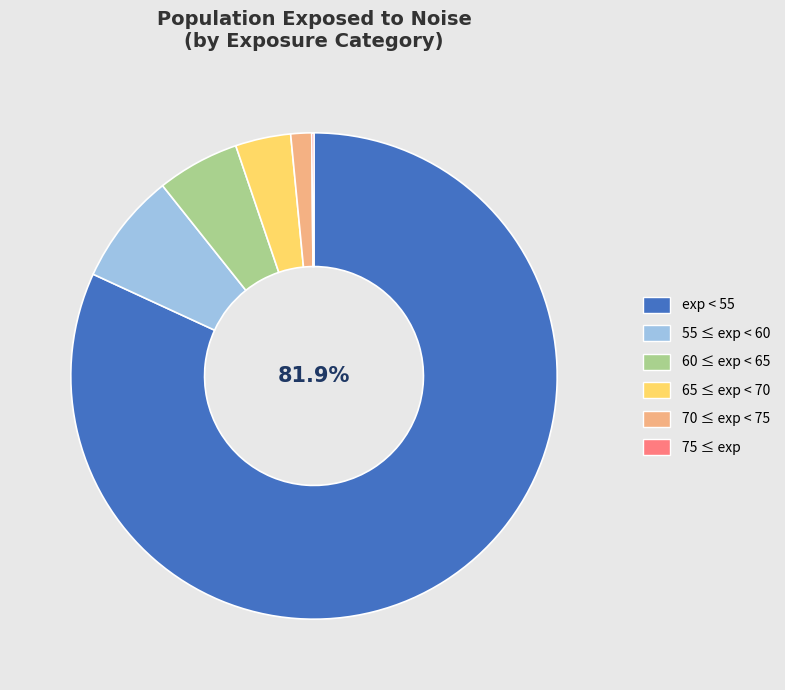

What percentage is the 65 ≤ exp < 70 slice, to the nearest percent?

4%